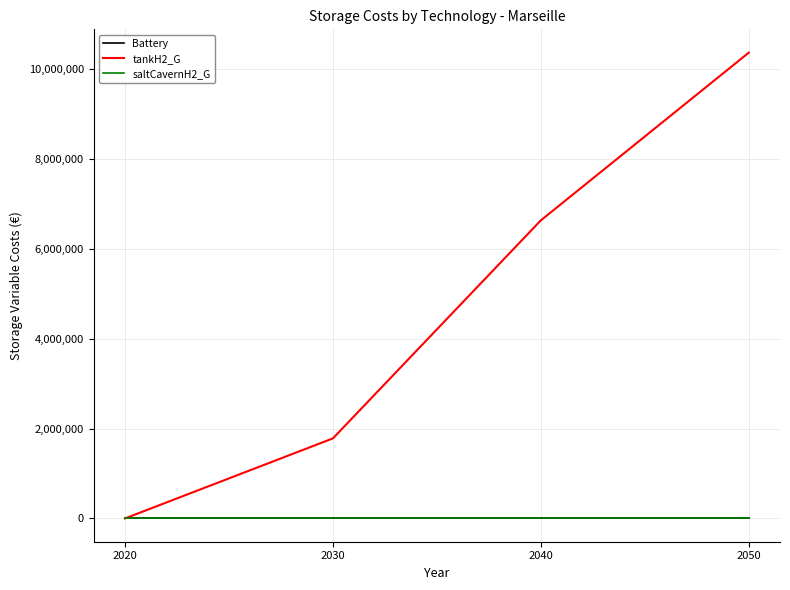

At which label is saltCavernH2_G closest to 0?

2020